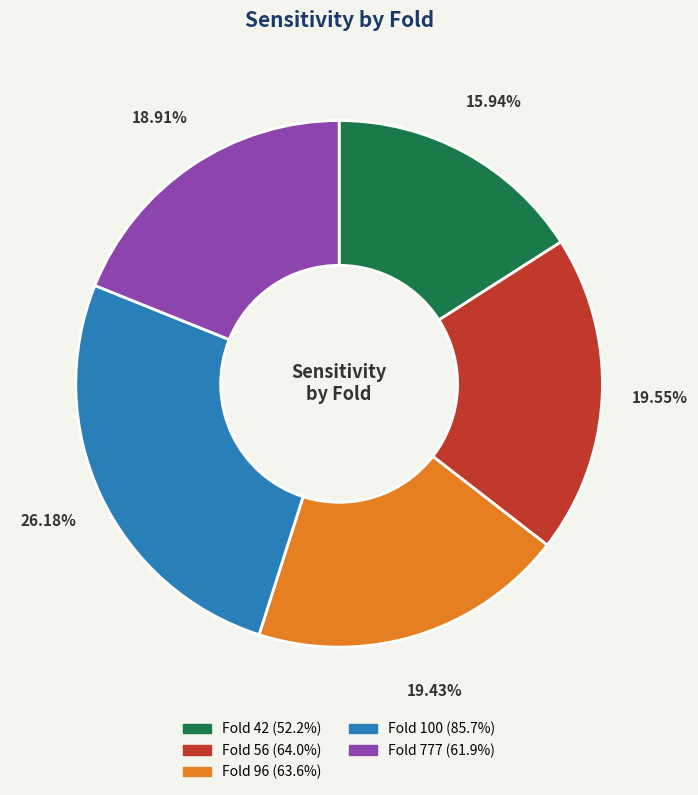

Is the sum of Fold 100 and Fold 56 greater than half?

No